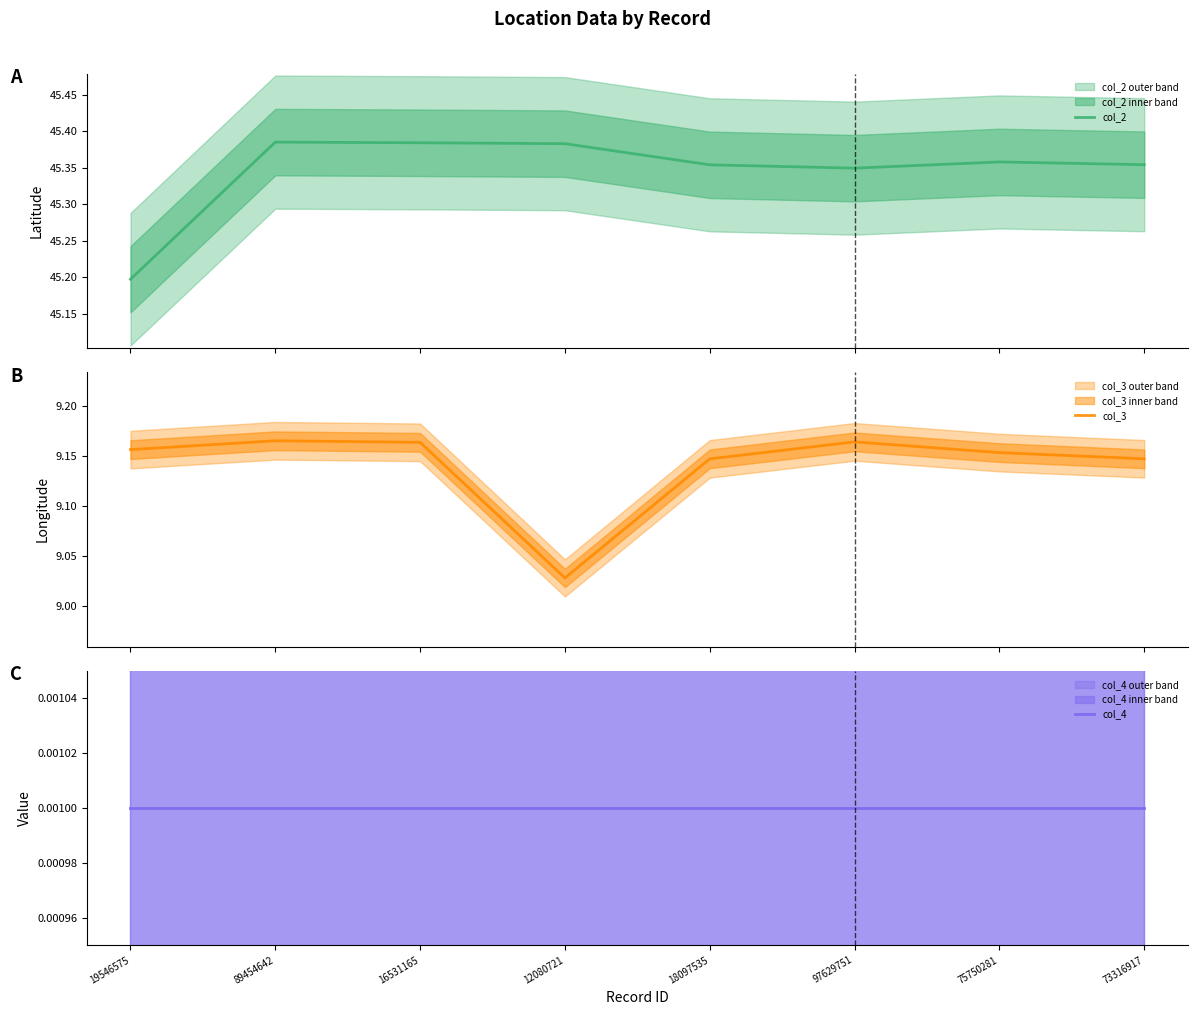

What is the approximate value of col_3 at 97629751?

9.2